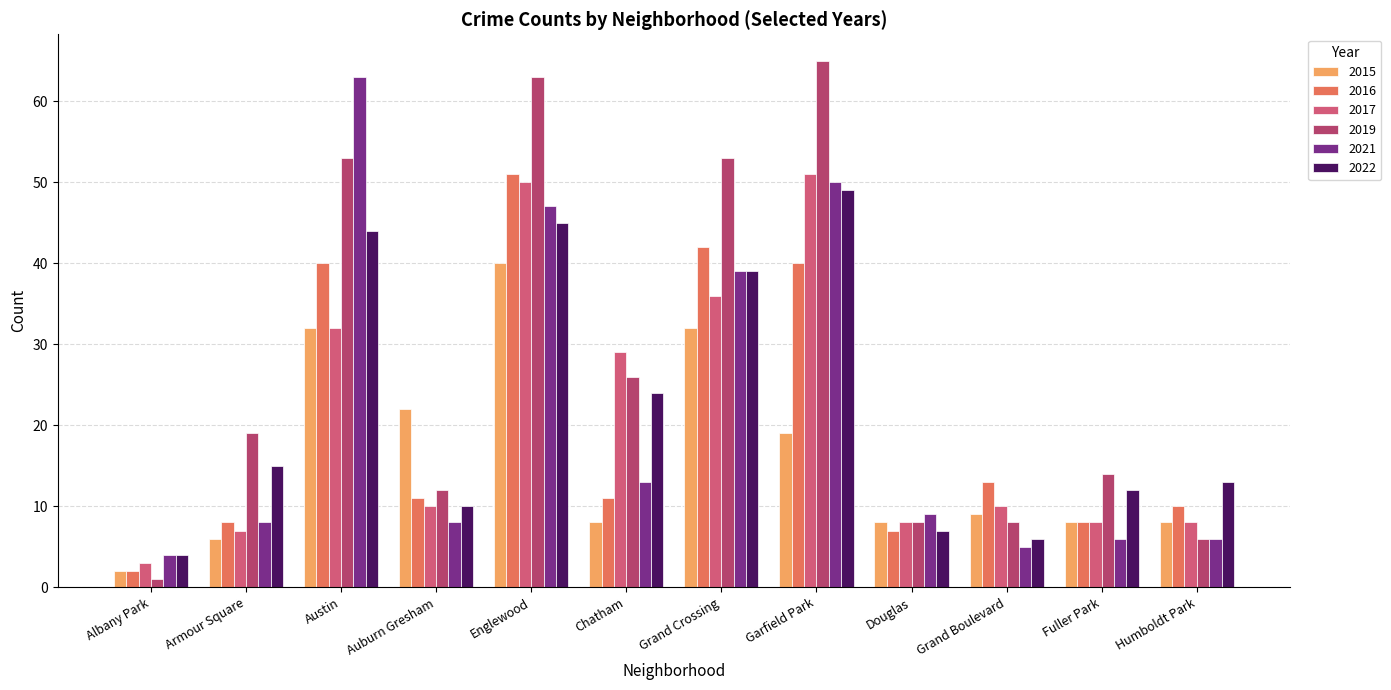

The value of 2022 at Grand Crossing is 56. True or false?

False